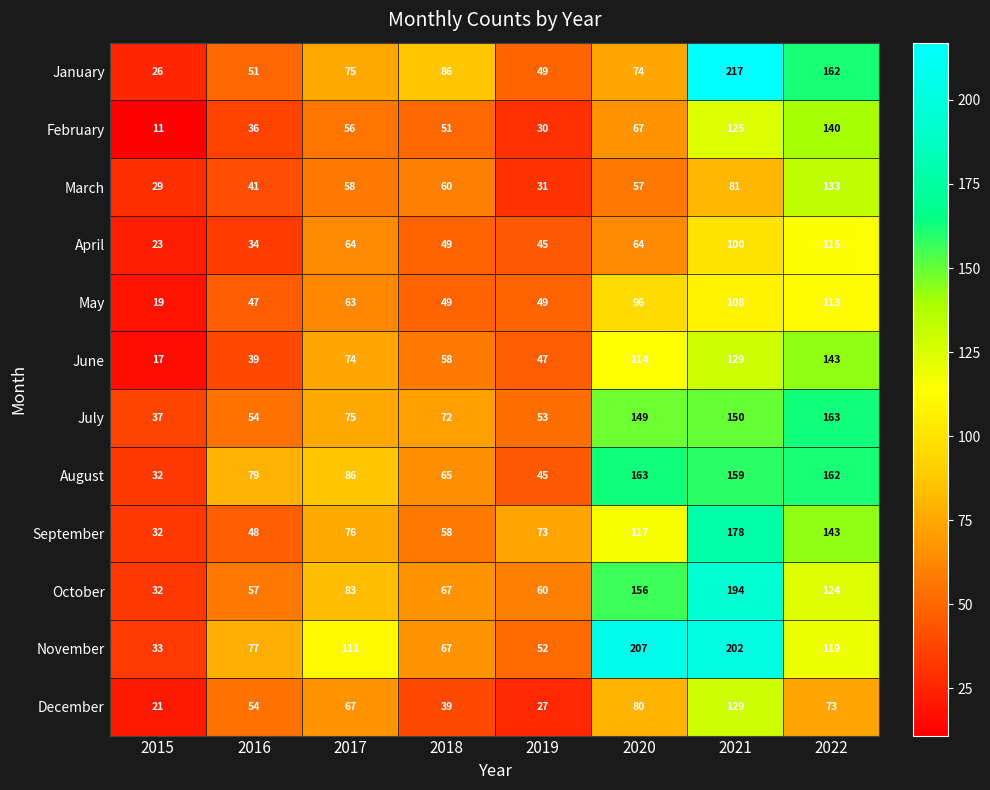

At which label is October closest to 113?

2022